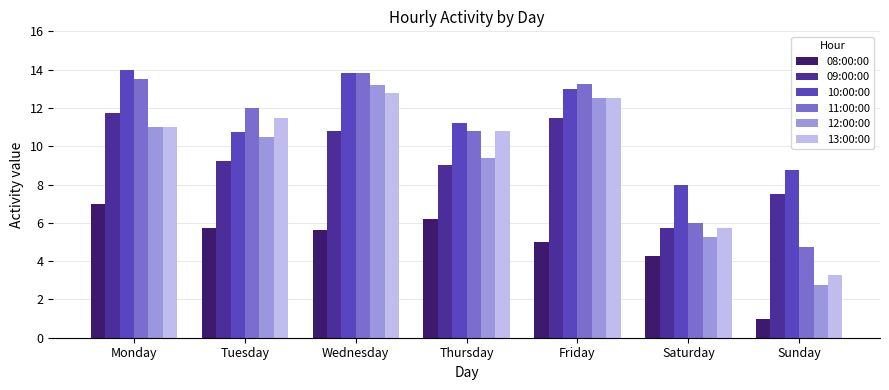

Which series changed the most between Monday and Sunday?

11:00:00